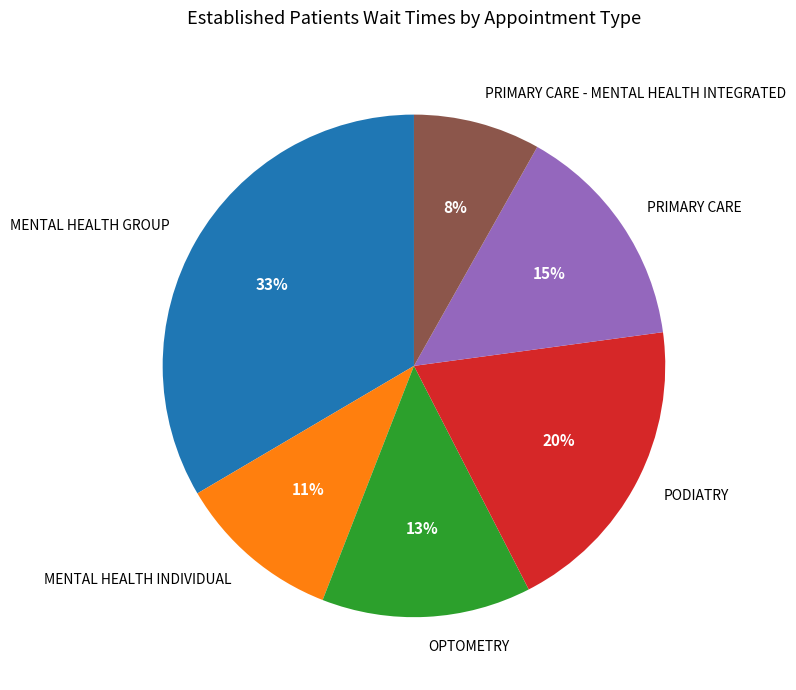

Combined, do MENTAL HEALTH INDIVIDUAL and PODIATRY account for over 50%?

No